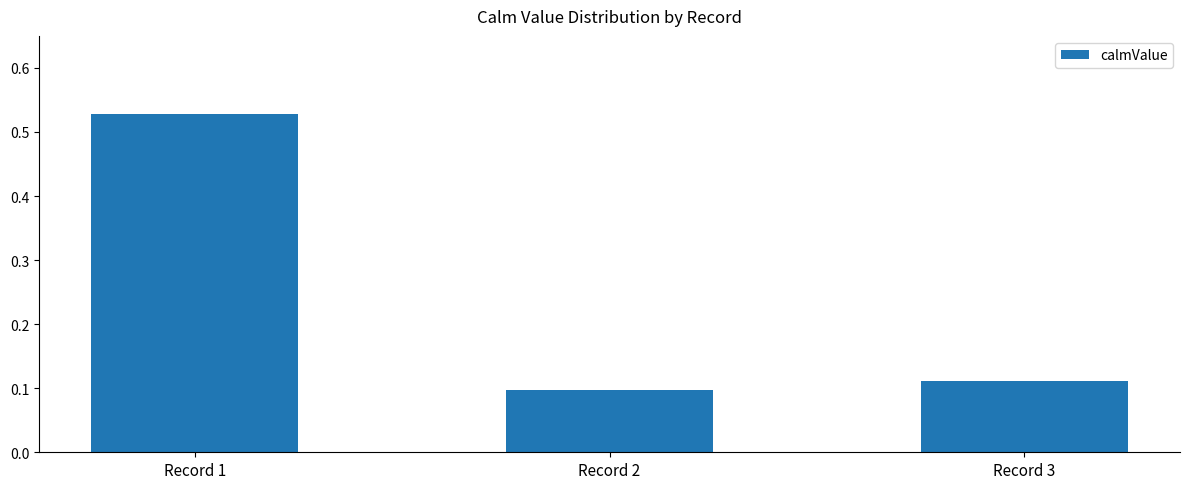

Count the number of data series in this chart.

1